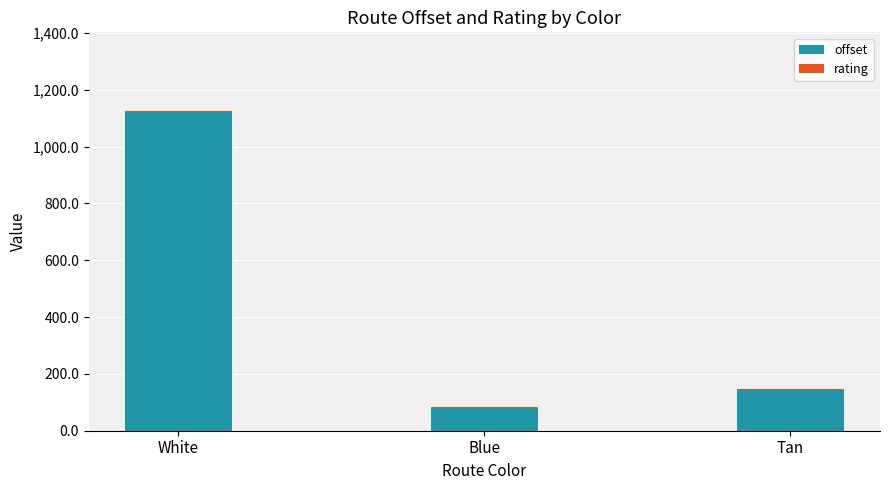

Which category has the highest value in the offset series?

White